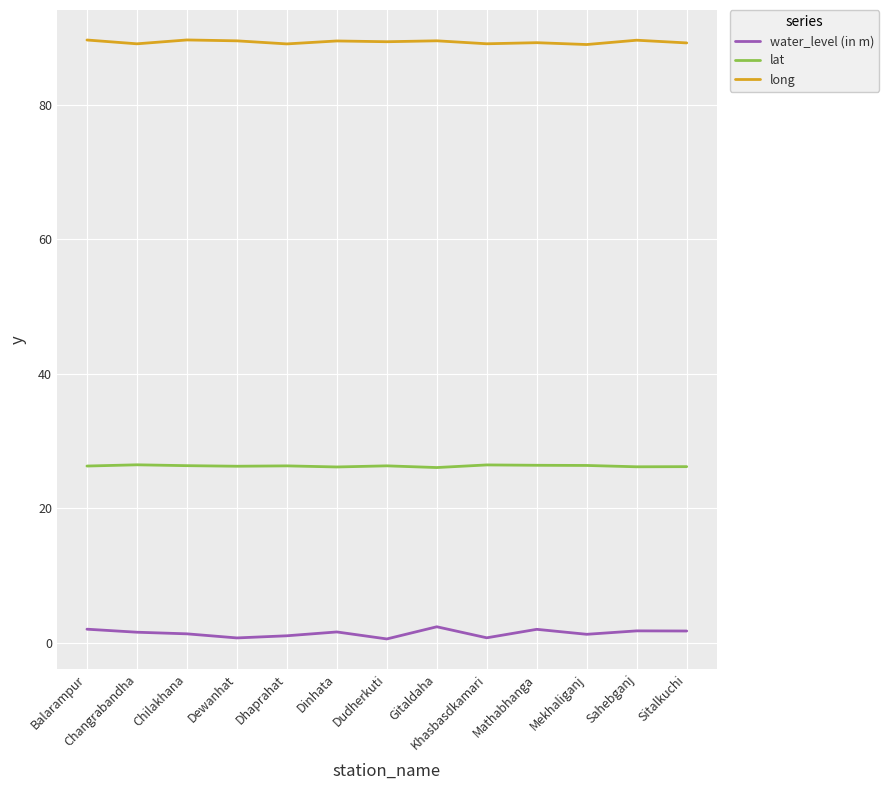

True or false: long and lat intersect in this chart.

False